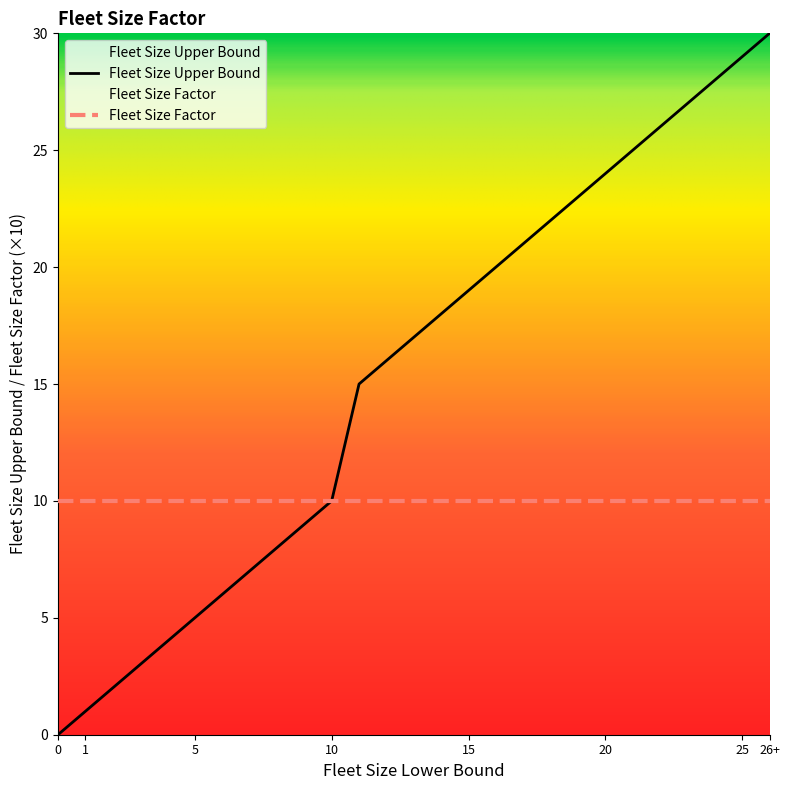

What is the highest value of the Fleet Size Upper Bound series?

30